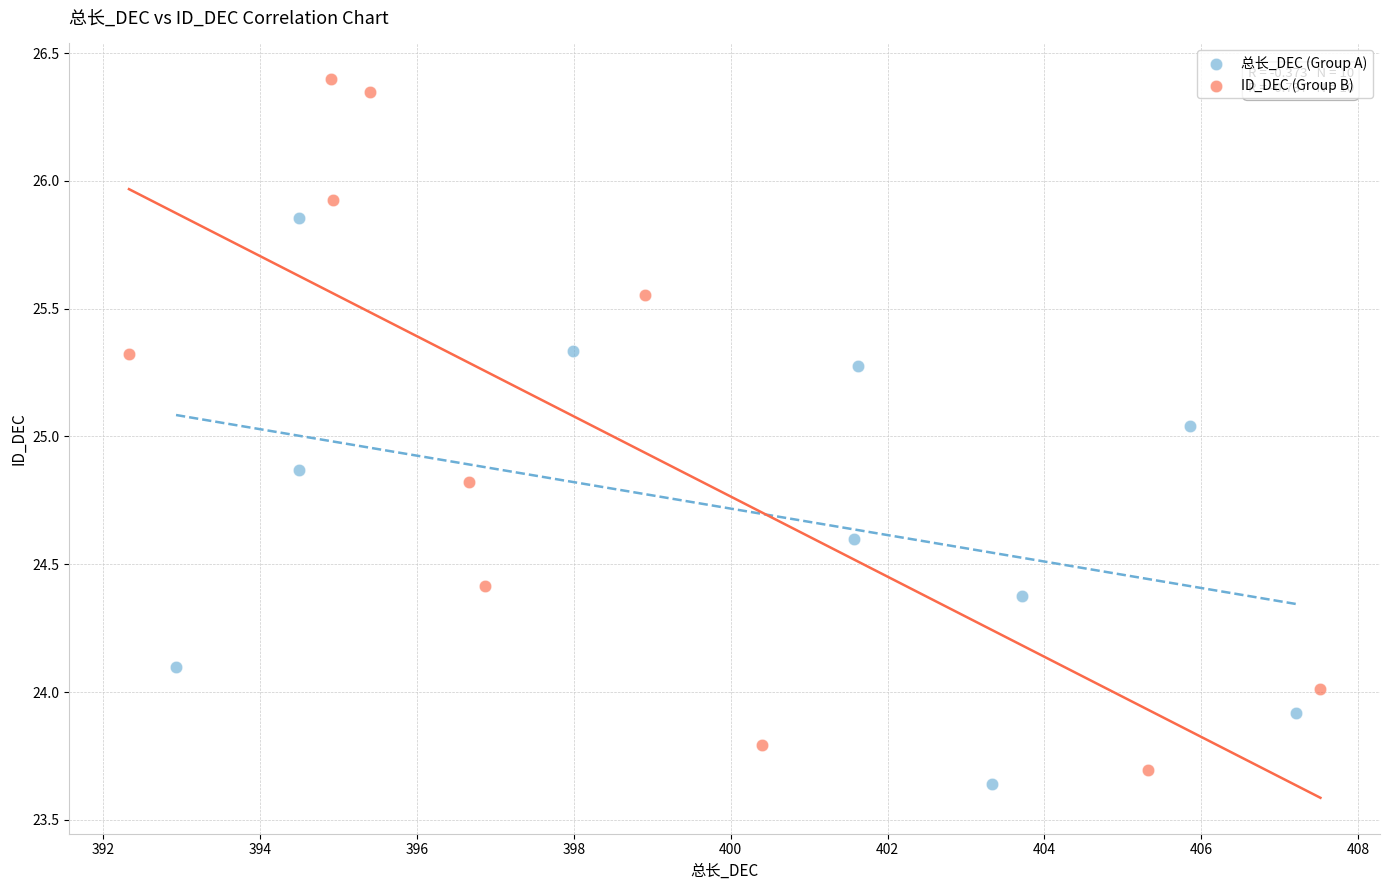

Which series contains the highest Y value?

ID_DEC (Group B)